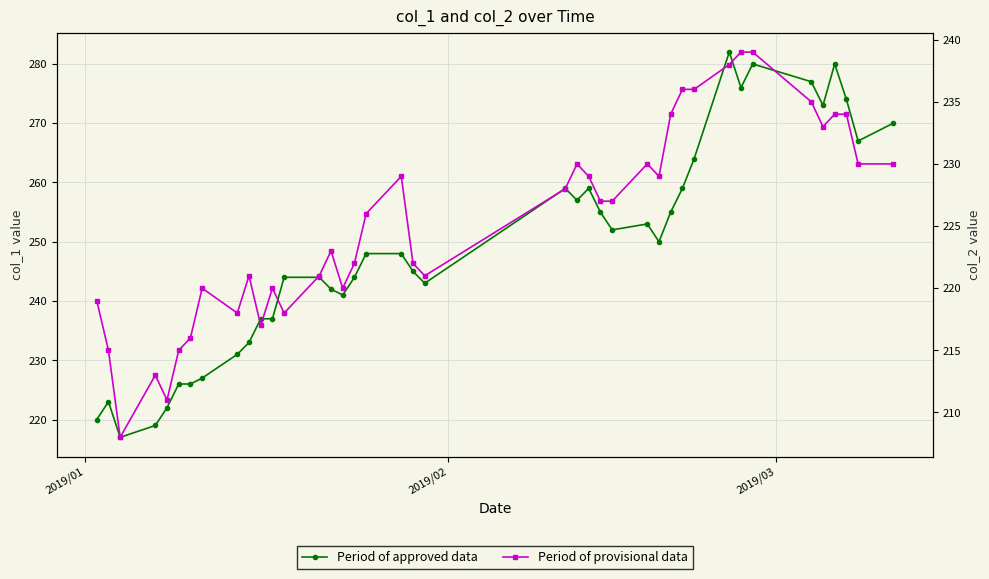

What is the lowest value of the Period of provisional data series?

208